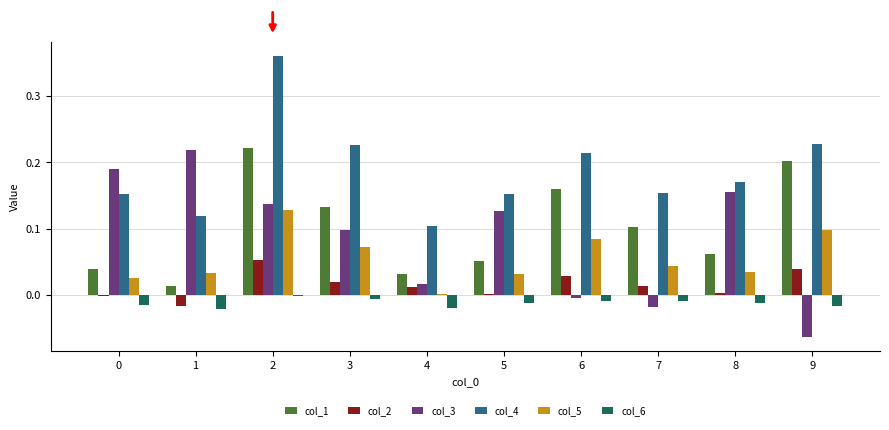

The col_5 series shows 0.0 at 6. True or false?

False